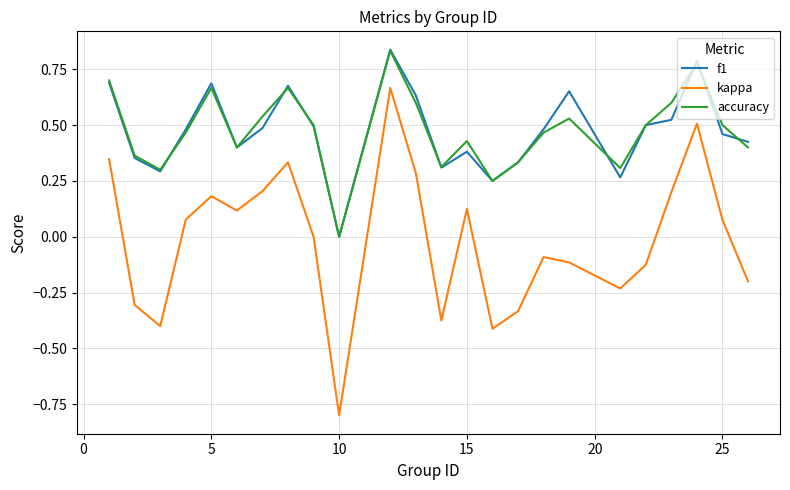

How many interior local peaks does the f1 series have?

6